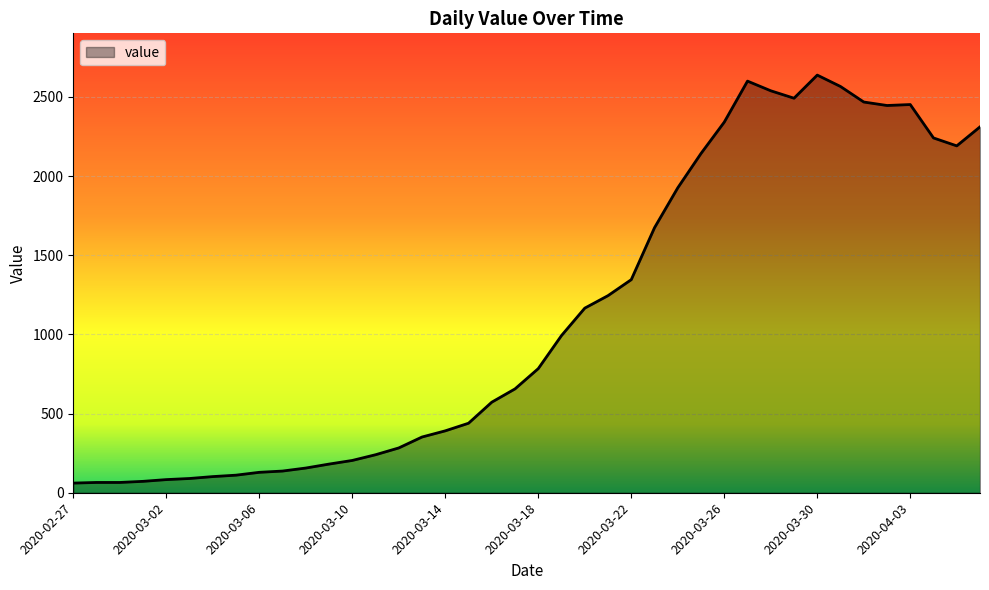

What is the greatest value displayed?

2638